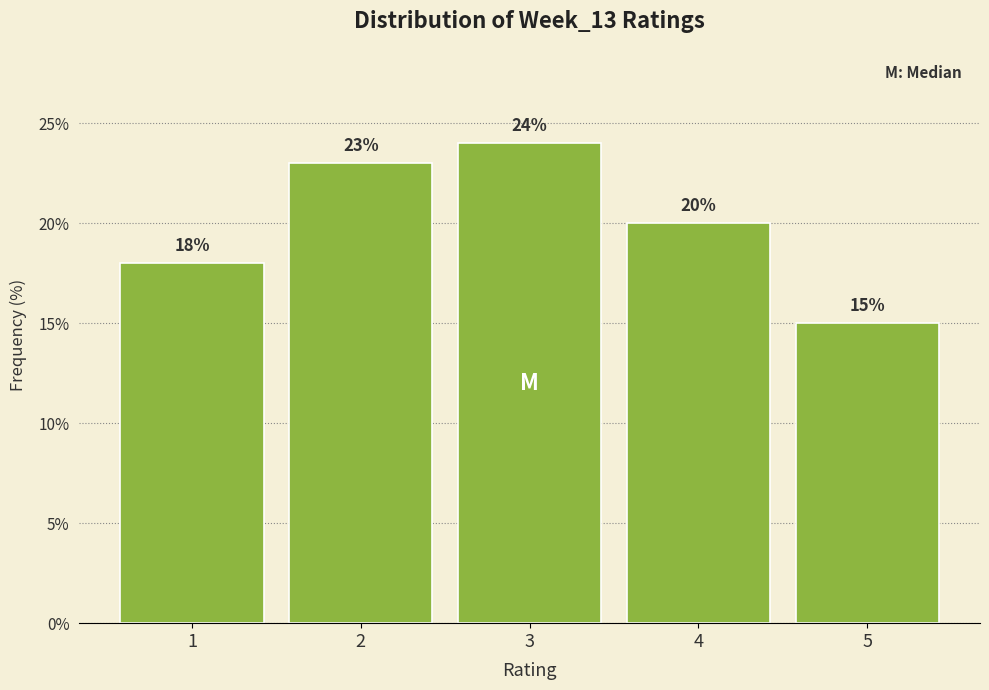

Which range on the x-axis has the tallest bar?

2.5 to 3.5